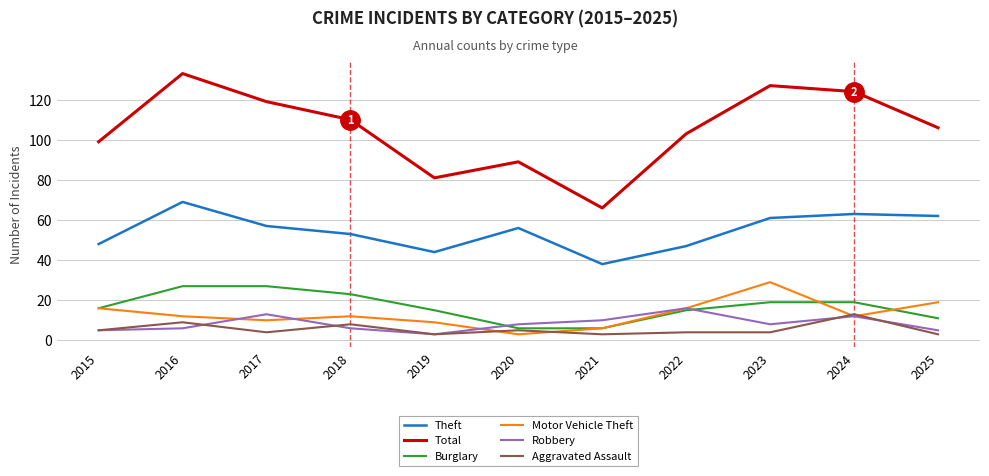

What is the difference between the highest and lowest values at 2022?

99